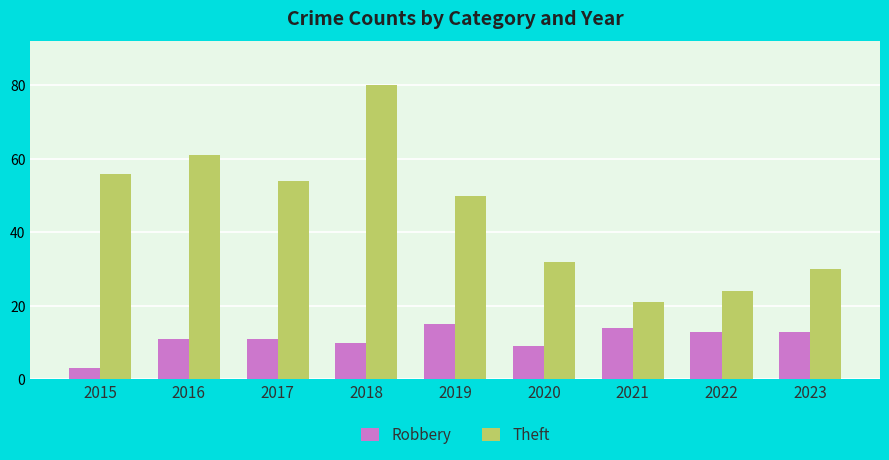

Which category has the lowest value in the Robbery series?

2015